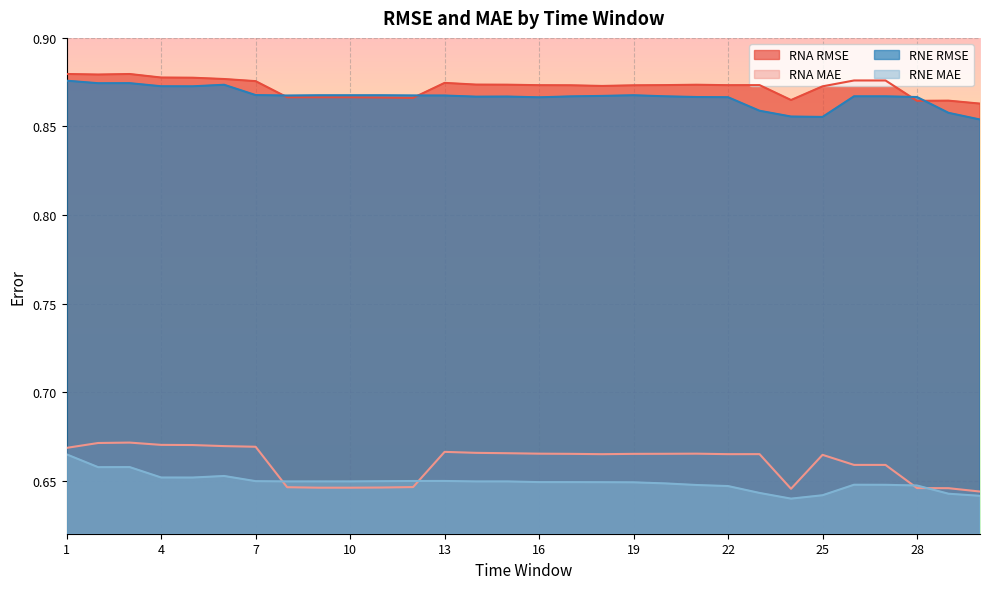

At which category does RNE MAE reach its first local peak?

3